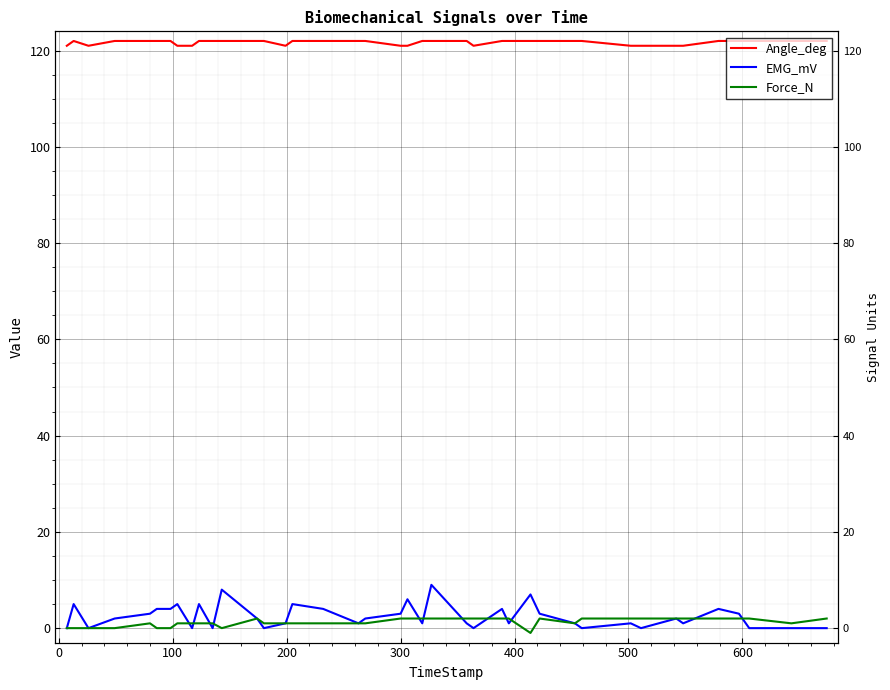

Reading left to right, list all the values displayed in this chart.

Angle_deg: 121	122	121	122	122	122	122	121	121	122	122	122	122	122	121	122	122	122	122	121	121	122	122	122	121	122	122	122	122	122	122	121	121	121	121	122	122	122	122	122
EMG_mV: 0	5	0	2	3	4	4	5	0	5	0	8	2	0	1	5	4	1	2	3	6	1	9	1	0	4	1	7	3	1	0	1	0	2	1	4	3	0	0	0
Force_N: 0	0	0	0	1	0	0	1	1	1	1	0	2	1	1	1	1	1	1	2	2	2	2	2	2	2	2	-1	2	1	2	2	2	2	2	2	2	2	1	2